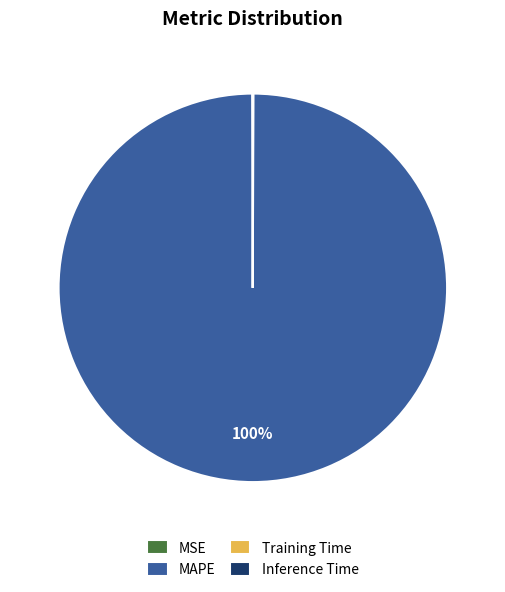

True or false: MAPE accounts for 100% of the total.

True